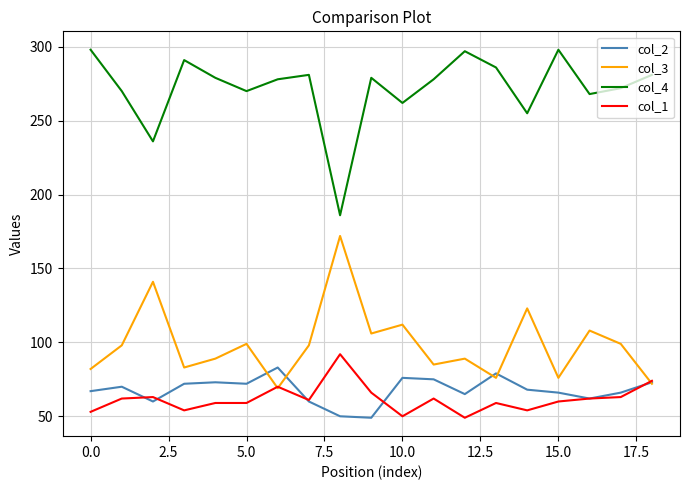

True or false: col_1 and col_4 intersect in this chart.

False